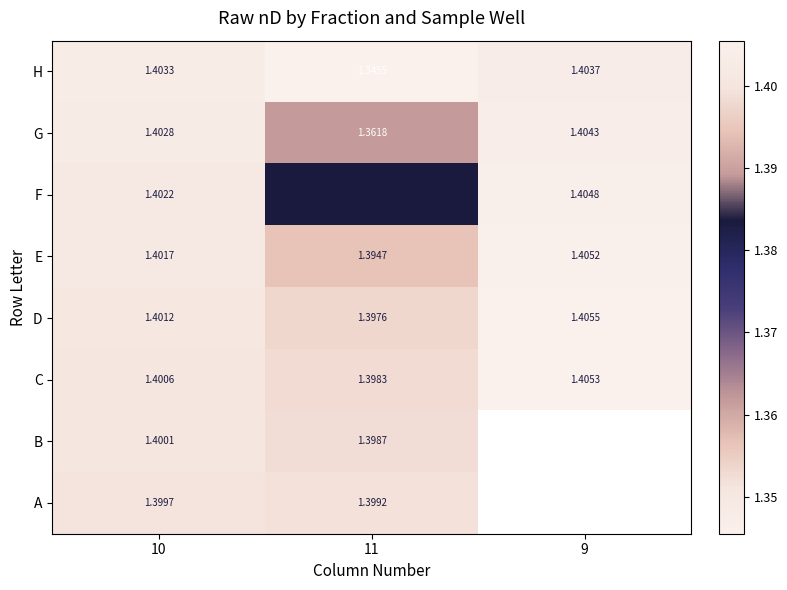

Is the value of C at 11 greater than the value of D at 11?

Yes